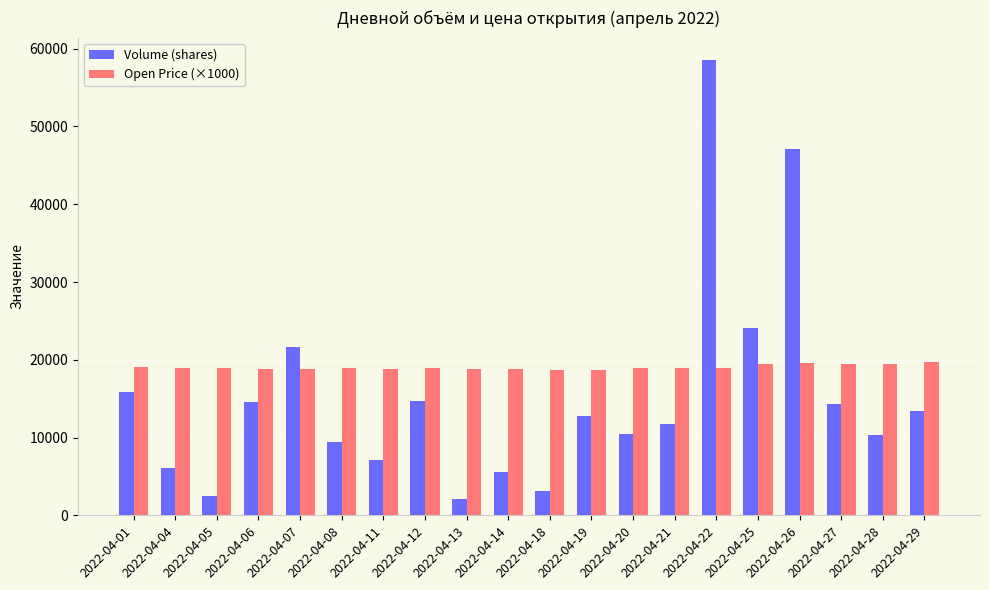

Rank the series by their maximum value, from highest to lowest.

Volume (shares), Open Price (×1000)